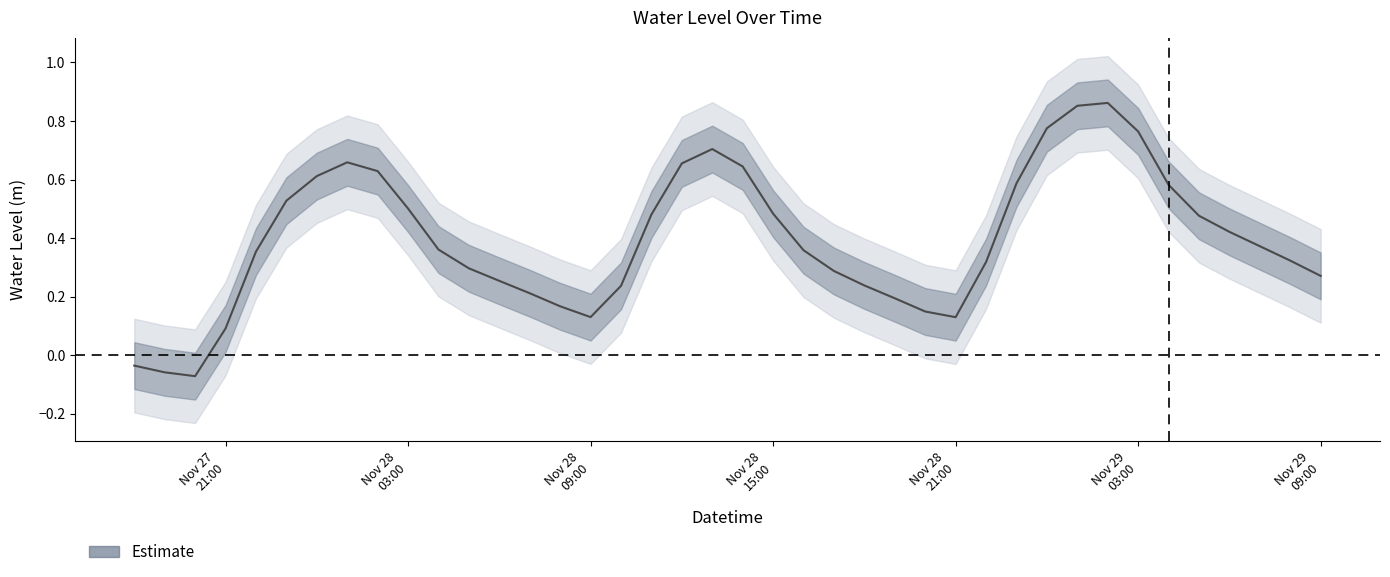

How many points are higher than both their immediate neighbors (excluding endpoints)?

3